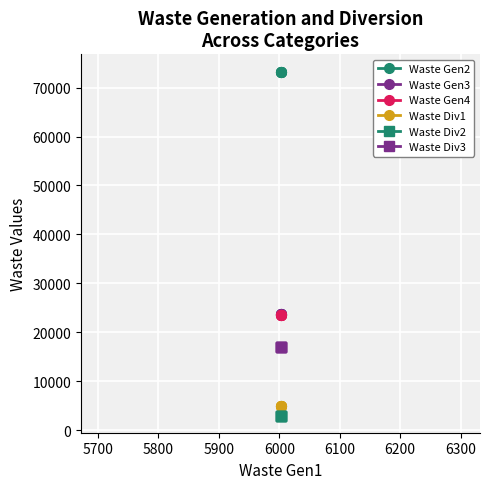

What is the greatest value displayed?

73272